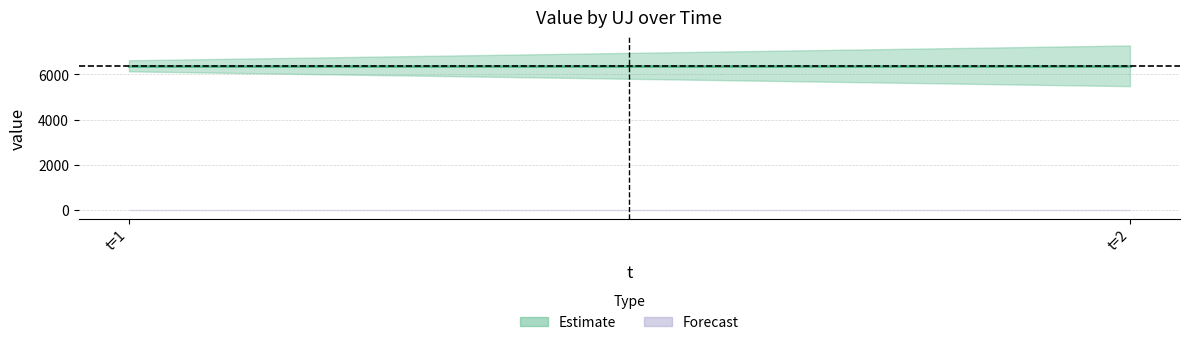

Is it true that uj3 equals 0.0 at 1?

True